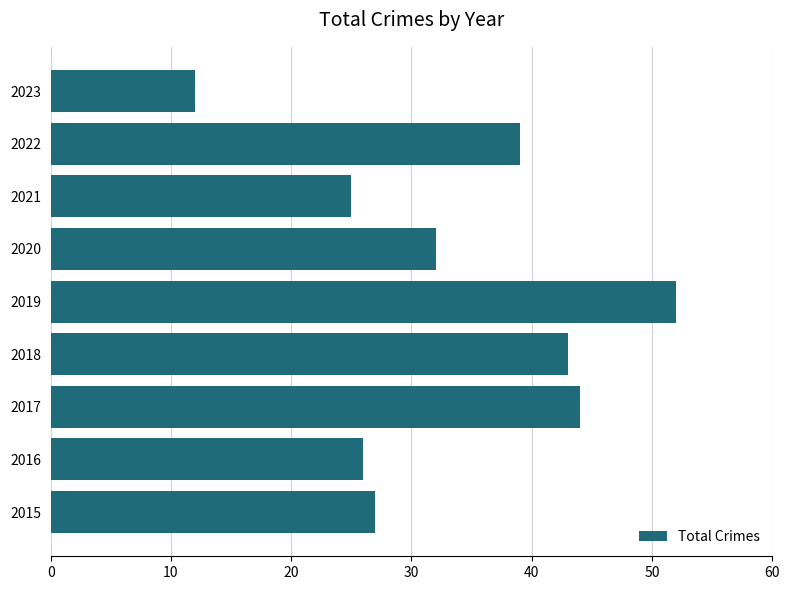

Reading bottom to top, what are all the values shown in this chart?

2015=27	2016=26	2017=44	2018=43	2019=52	2020=32	2021=25	2022=39	2023=12